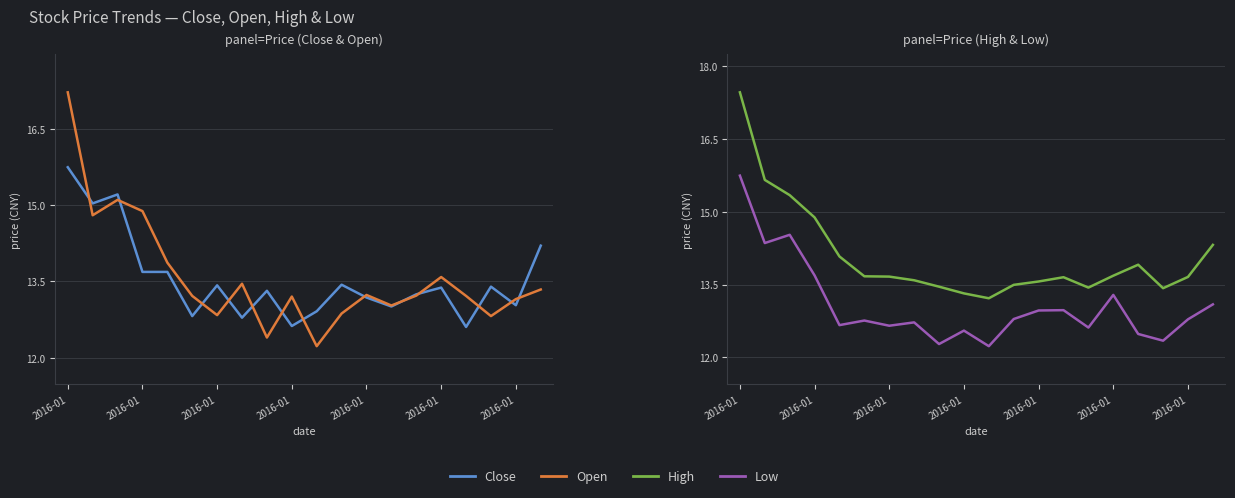

What is the minimum value for Close?

12.6